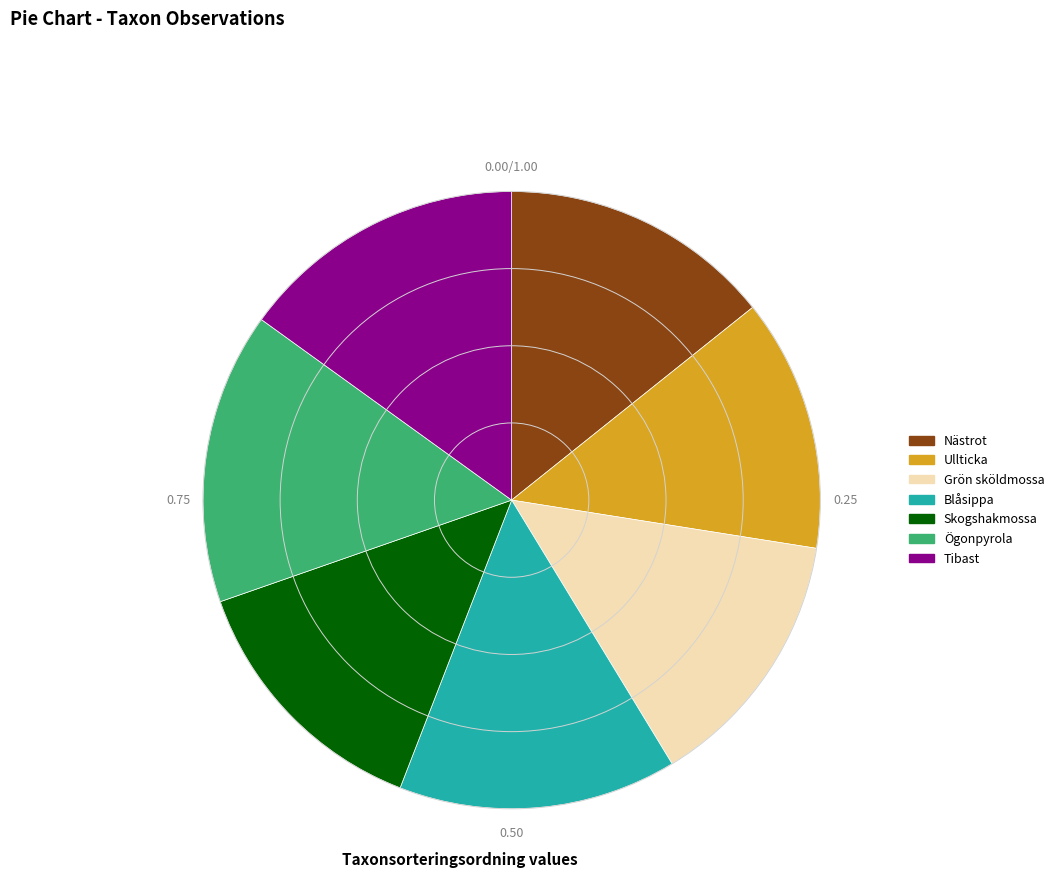

Count the number of slices in the pie.

7